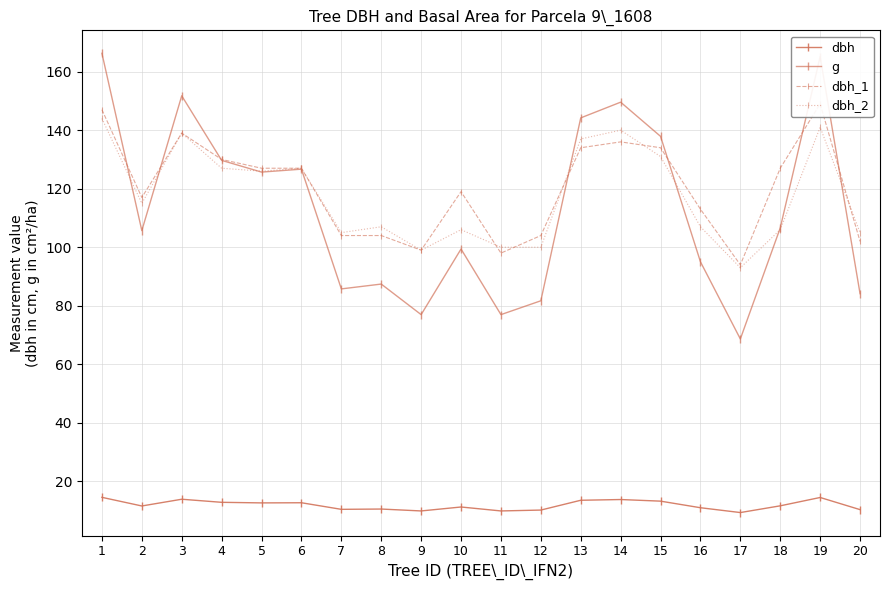

Is this an area chart (filled region under the line)?

No